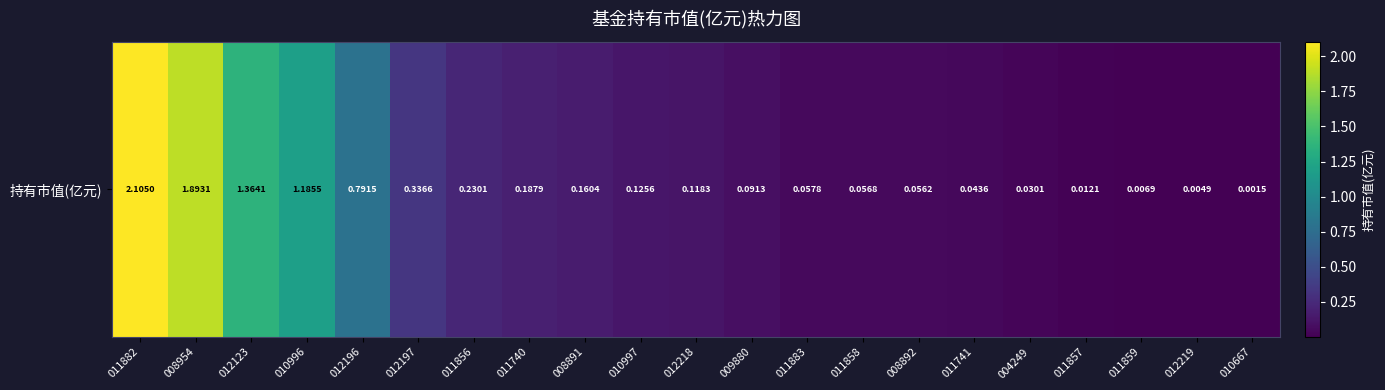

Reading left to right, extract all data points from this chart.

011882=2.1	008954=1.9	012123=1.4	010996=1.2	012196=0.8	012197=0.3	011856=0.2	011740=0.2	008891=0.2	010997=0.1	012218=0.1	009880=0.1	011883=0.1	011858=0.1	008892=0.1	011741=0.0	004249=0.0	011857=0.0	011859=0.0	012219=0.0	010667=0.0